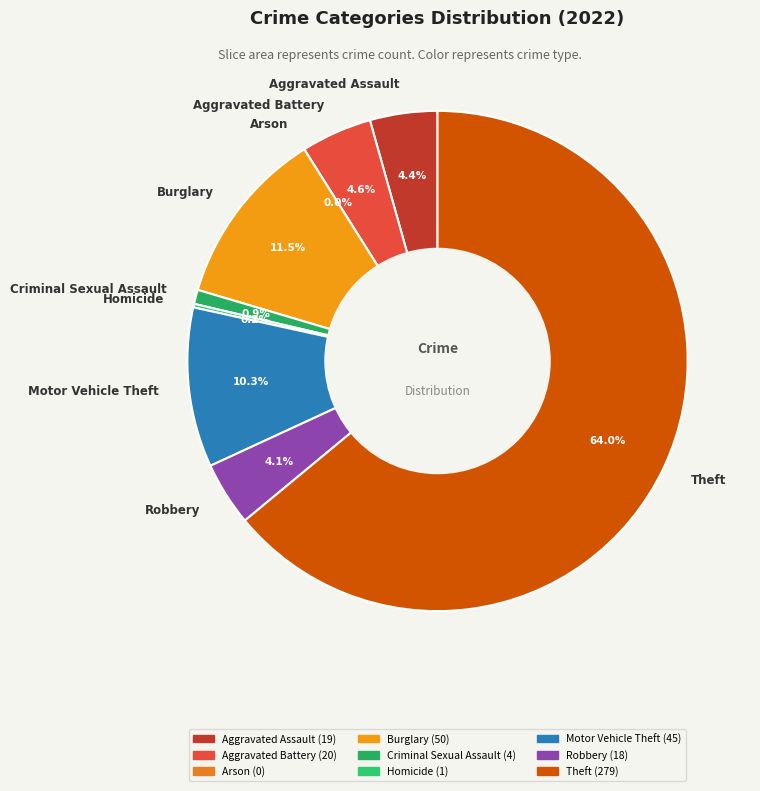

How much of the chart is everything except Criminal Sexual Assault?

99.1%